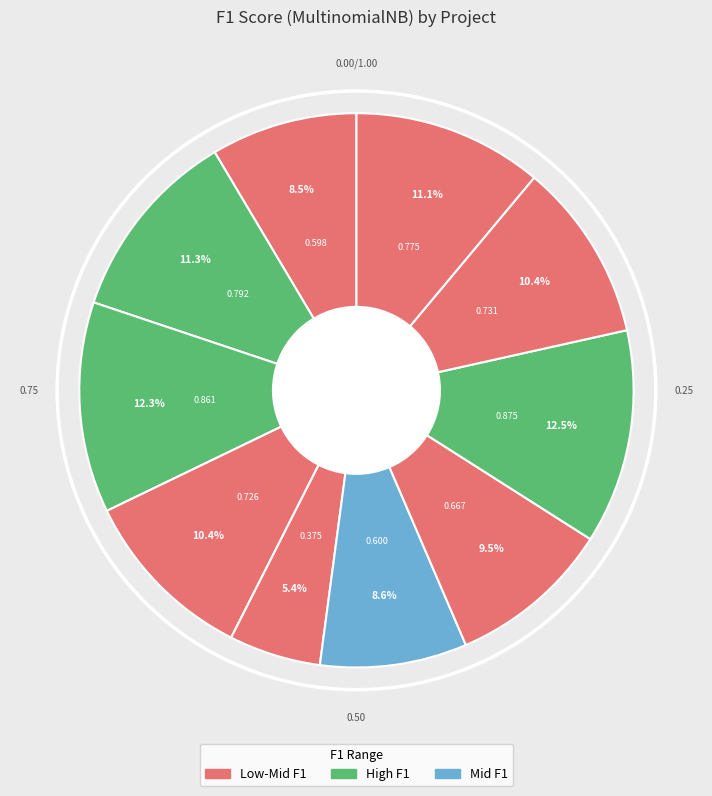

How many segments does this pie chart have?

10